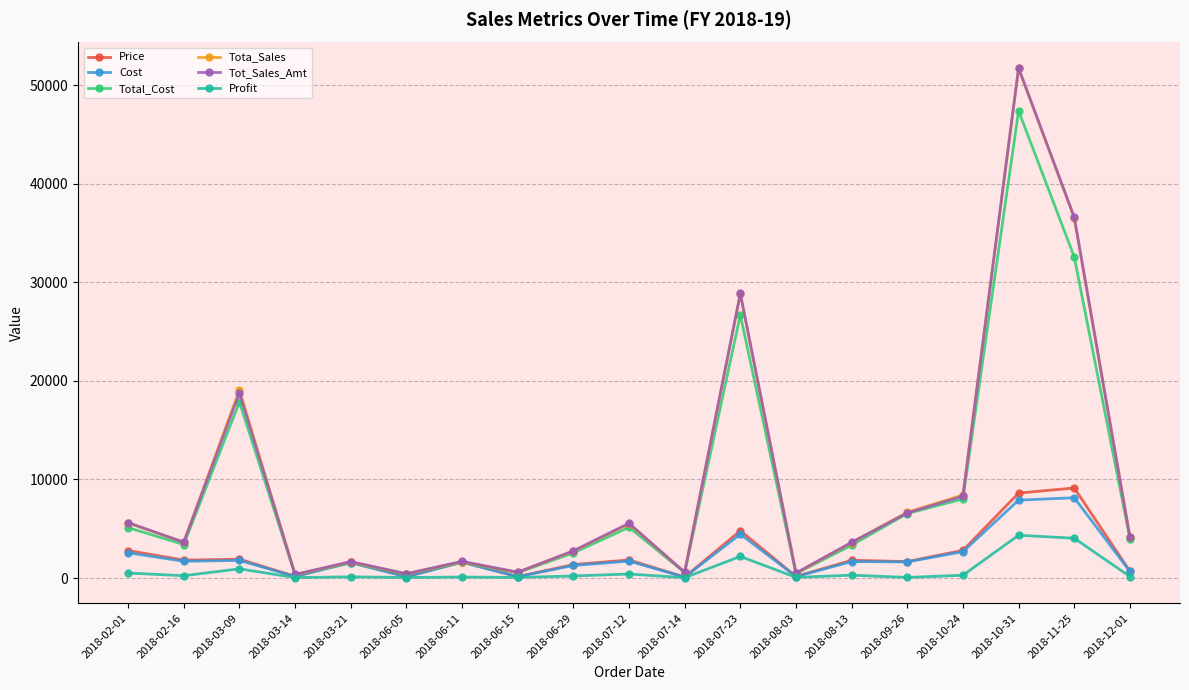

Which series has the largest range (max minus min)?

Tot_Sales_Amt